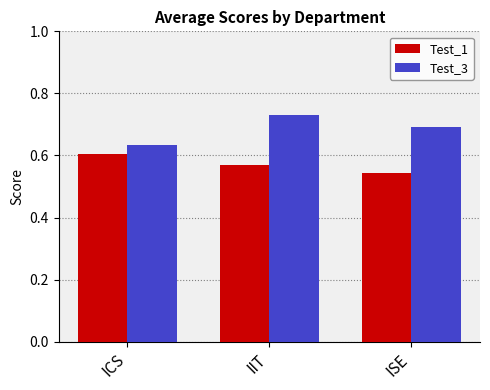

Where is Test_1 nearest to the value 0?

ISE